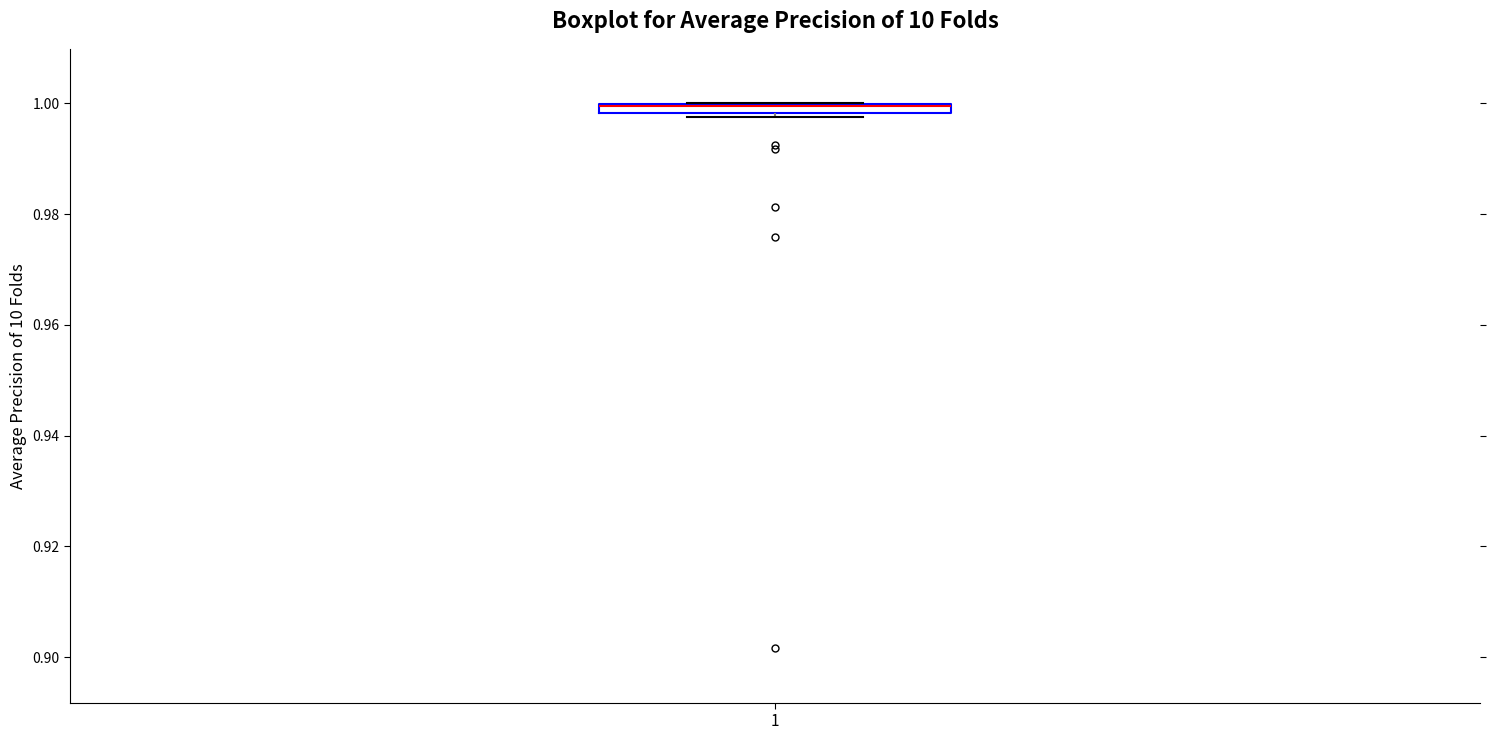

Where is the lower edge of the box at x = 1 on the y-axis? The values are not printed on the chart, so give them approximately, as read against the axis.

0.998